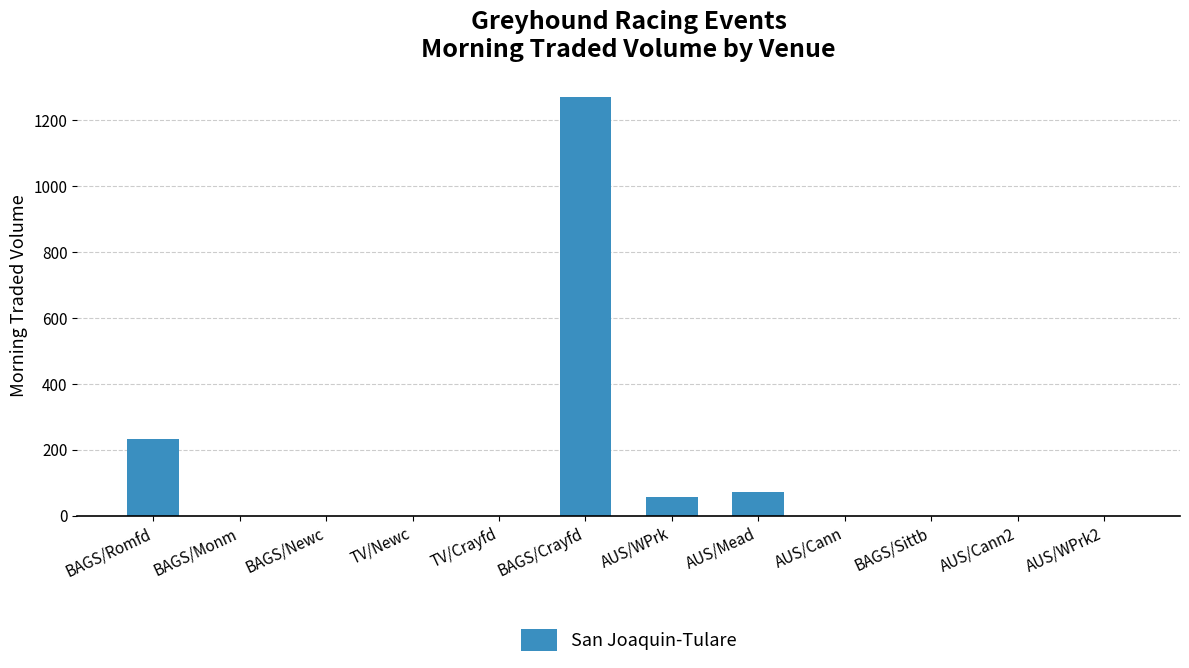

What is the sum of all values?

1630.5